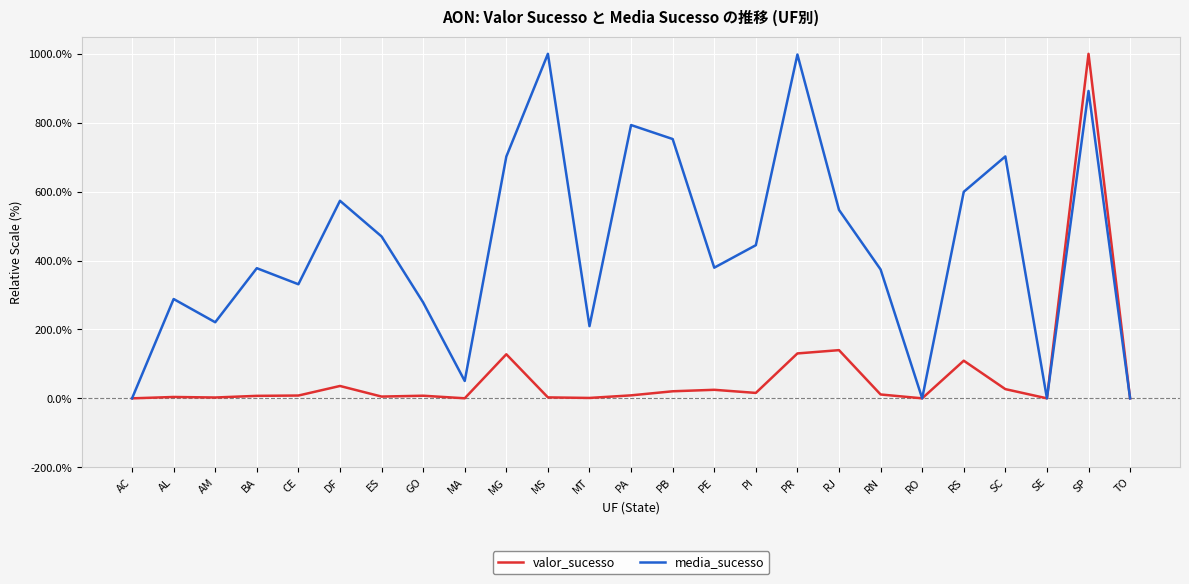

Is the value of media_sucesso at RJ greater than the value of valor_sucesso at PI?

Yes